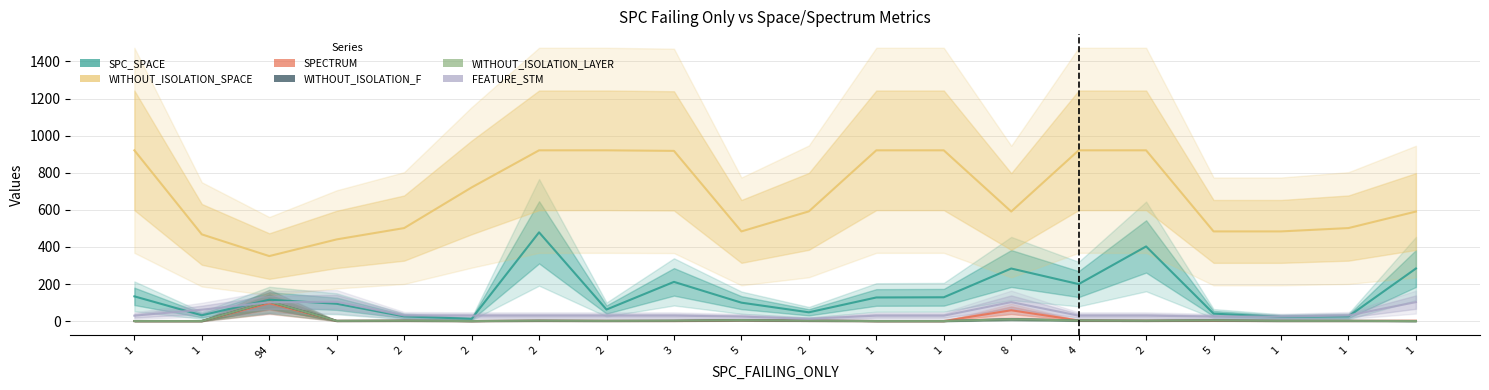

What is the maximum value for FEATURE_STM?

105